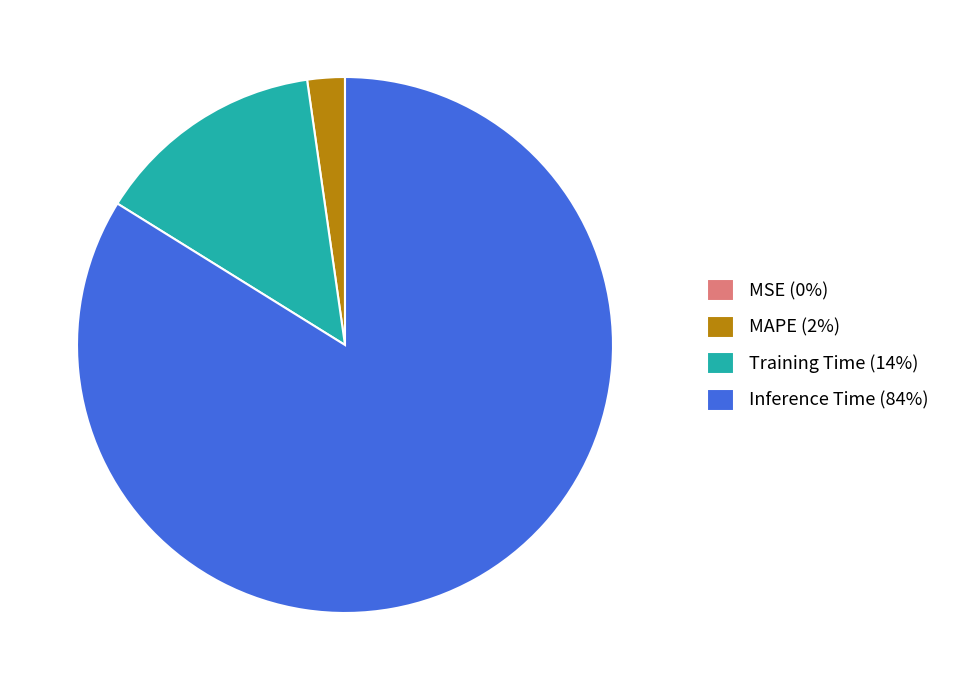

What is the majority slice?

Inference Time (84%)